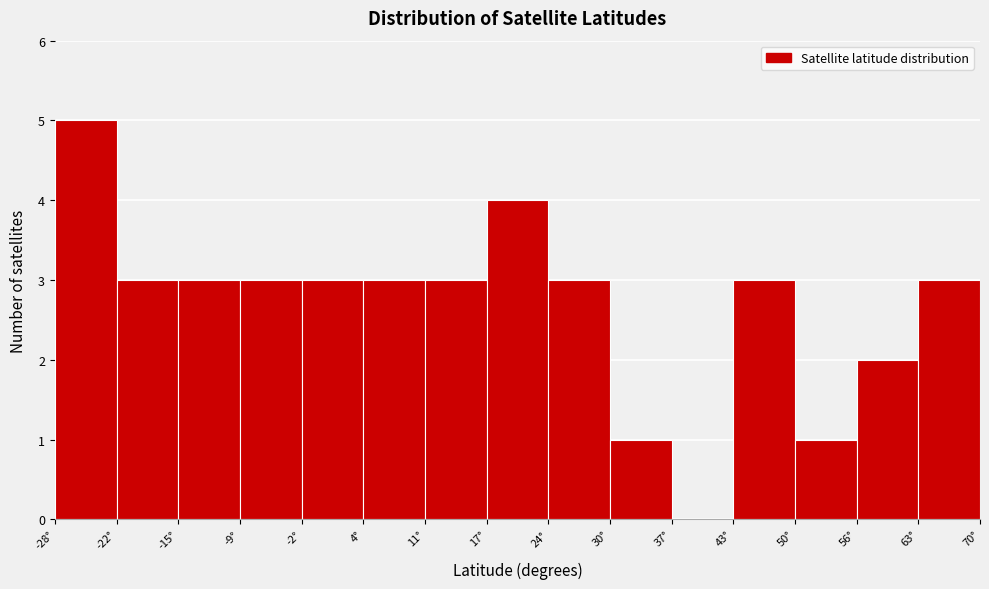

Reading left to right, list every bar in this chart as the range it spans on the x-axis followed by its height. Neither the bar edges nor the heights are printed on the chart, so give them approximately, as read against the axes.

-28 to -22: 5
-22 to -15: 3
-15 to -9: 3
-9 to -2: 3
-2 to 4: 3
4 to 11: 3
11 to 17: 3
17 to 24: 4
24 to 30: 3
30 to 37: 1
37 to 43: 0
43 to 50: 3
50 to 56: 1
56 to 63: 2
63 to 70: 3